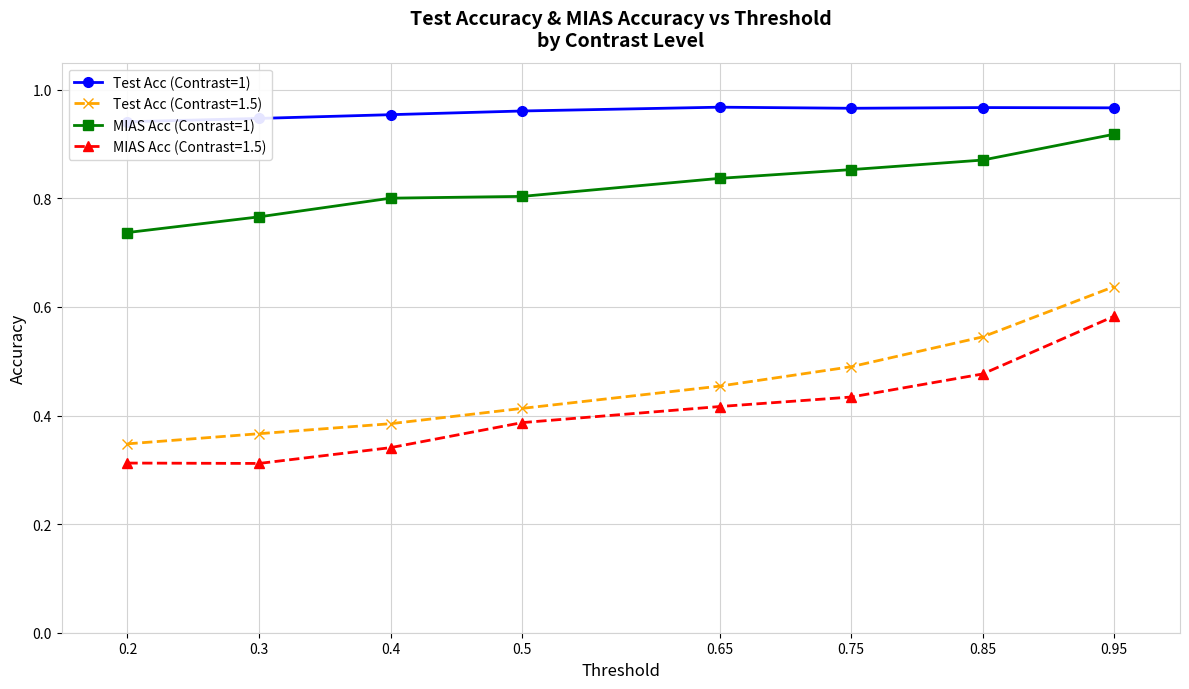

Where is Test Acc (Contrast=1) nearest to the value 0?

0.2